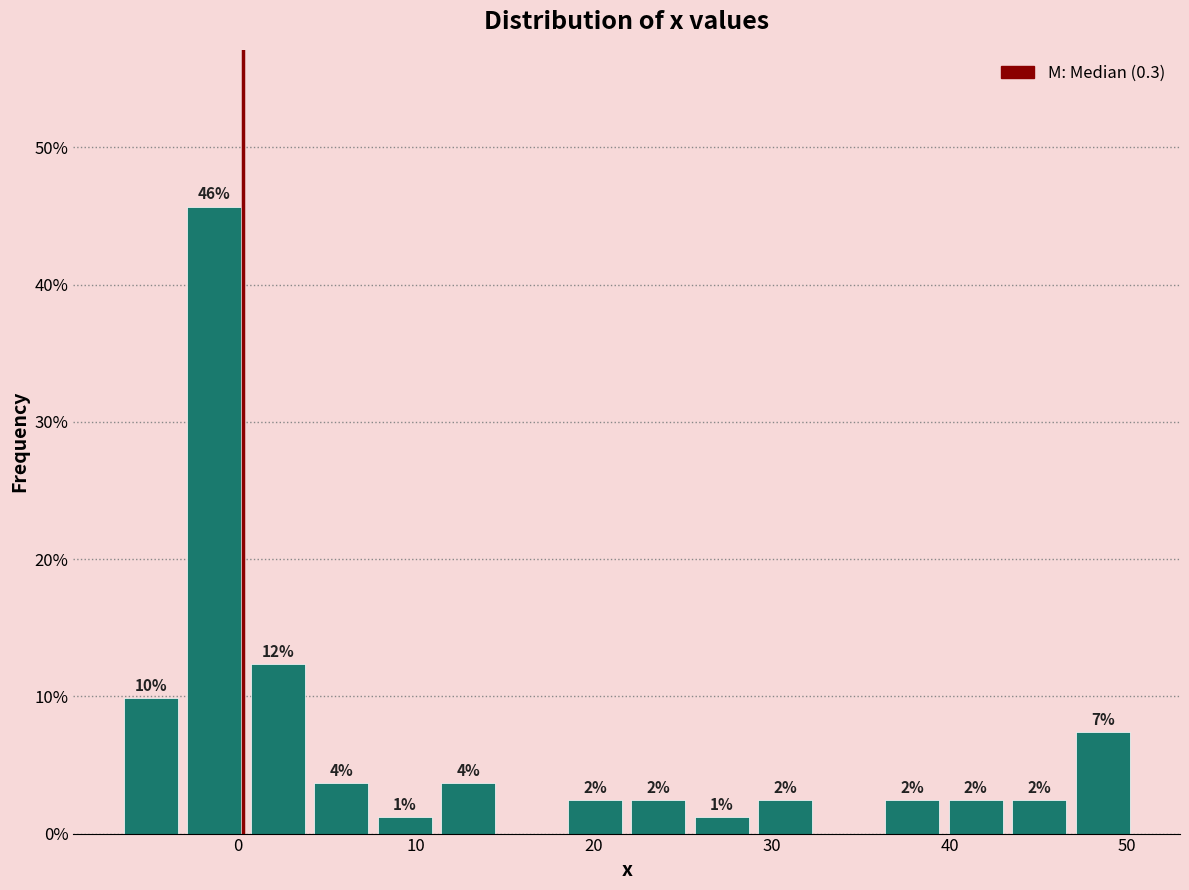

Around what value on the x-axis is the tallest bar? Give the approximate position of its centre, as read against the axis.

-1